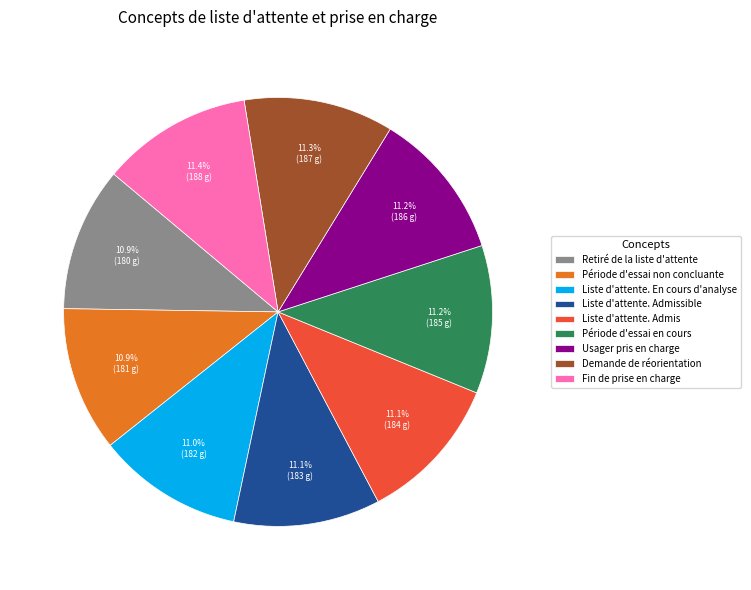

Count the number of slices in the pie.

9